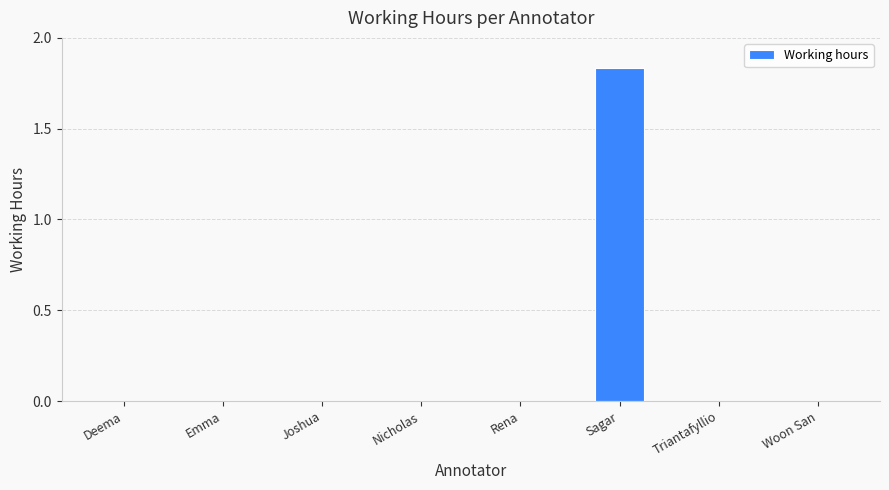

Which has a higher value, Emma or Sagar?

Sagar